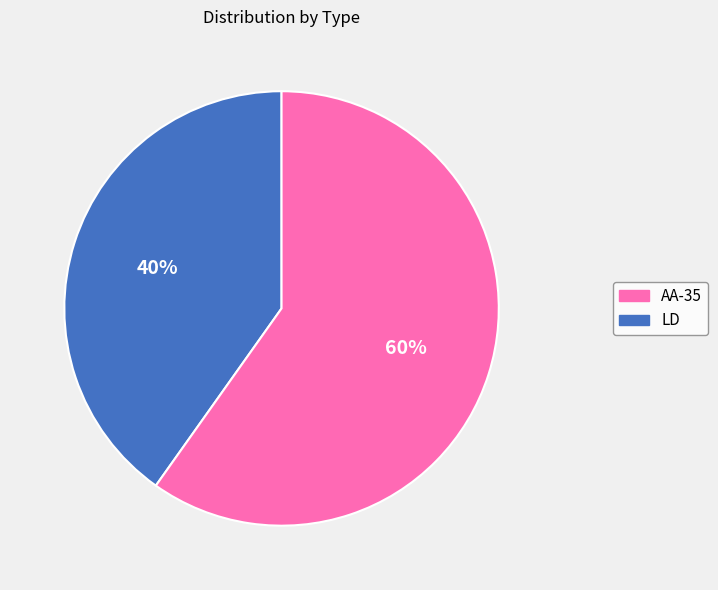

Does any single category account for the majority?

Yes